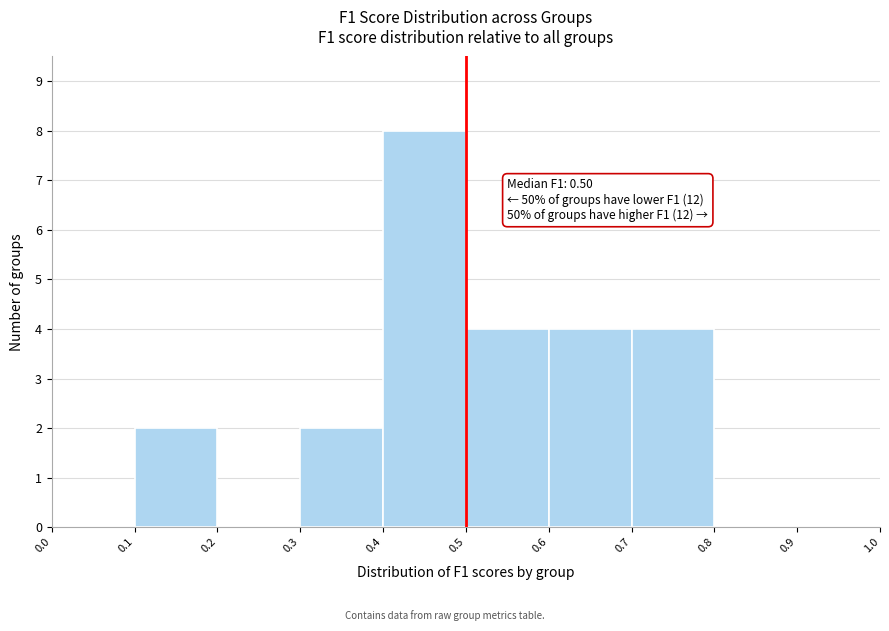

Which range on the x-axis has the tallest bar?

0.4 to 0.5